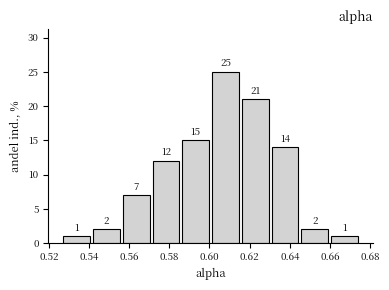

Reading left to right, list every bar in this chart as the range it spans on the x-axis followed by its height. The bar edges are not printed on the chart, so give them approximately, as read against the axis.

0.526 to 0.542: 1
0.542 to 0.556: 2
0.556 to 0.570: 7
0.570 to 0.586: 12
0.586 to 0.600: 15
0.600 to 0.616: 25
0.616 to 0.630: 21
0.630 to 0.646: 14
0.646 to 0.660: 2
0.660 to 0.674: 1